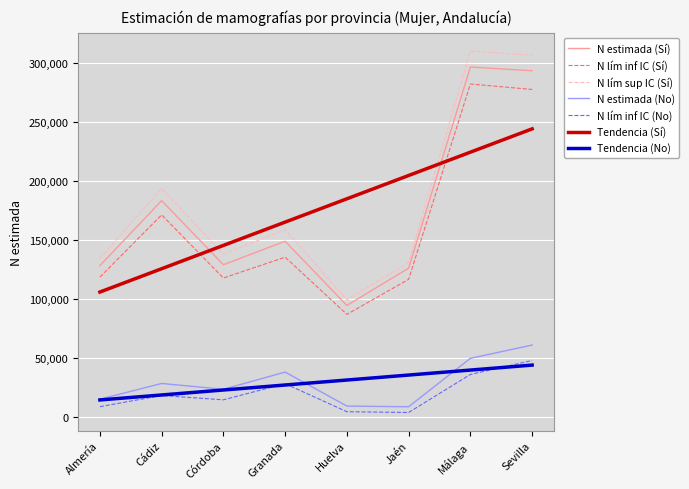

True or false: N lím inf IC (No) has more than 2 interior local peaks.

False